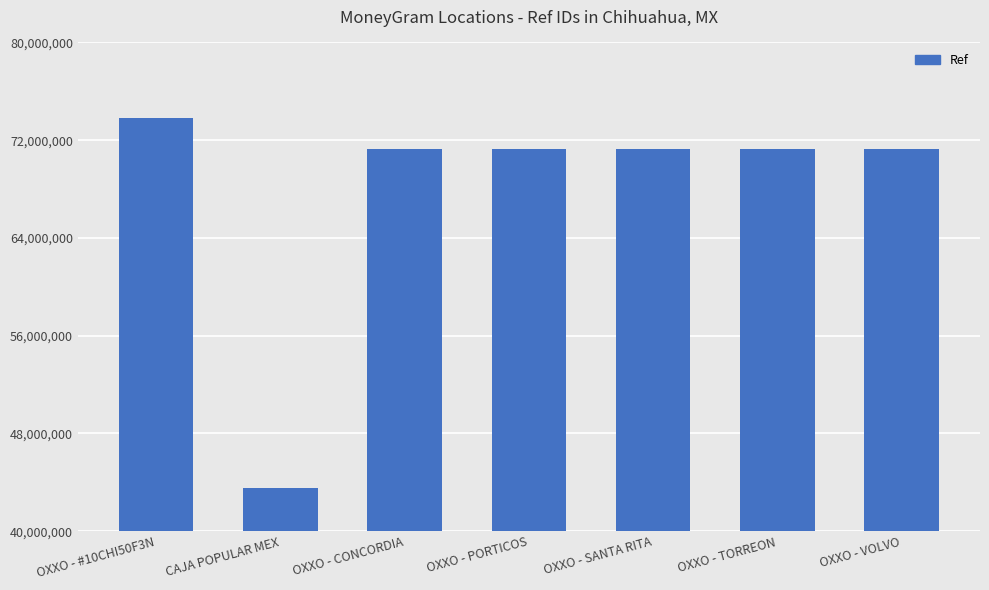

What is the approximate value at OXXO - TORREON, to the nearest 100?

71247000